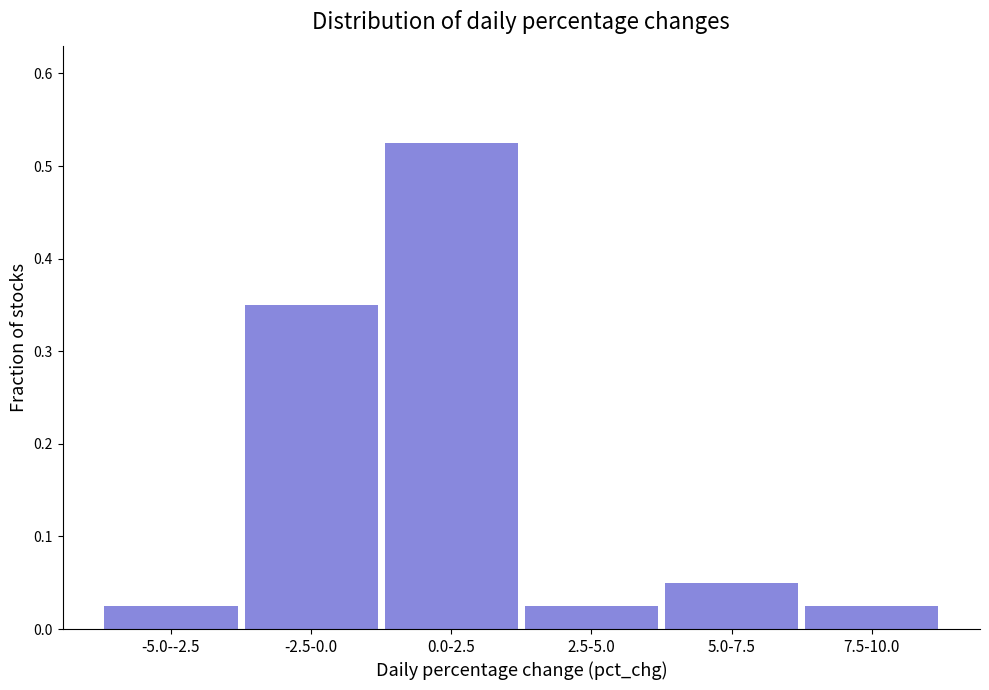

The chart shows a value of 0.2 at -2.5-0.0. True or false?

False